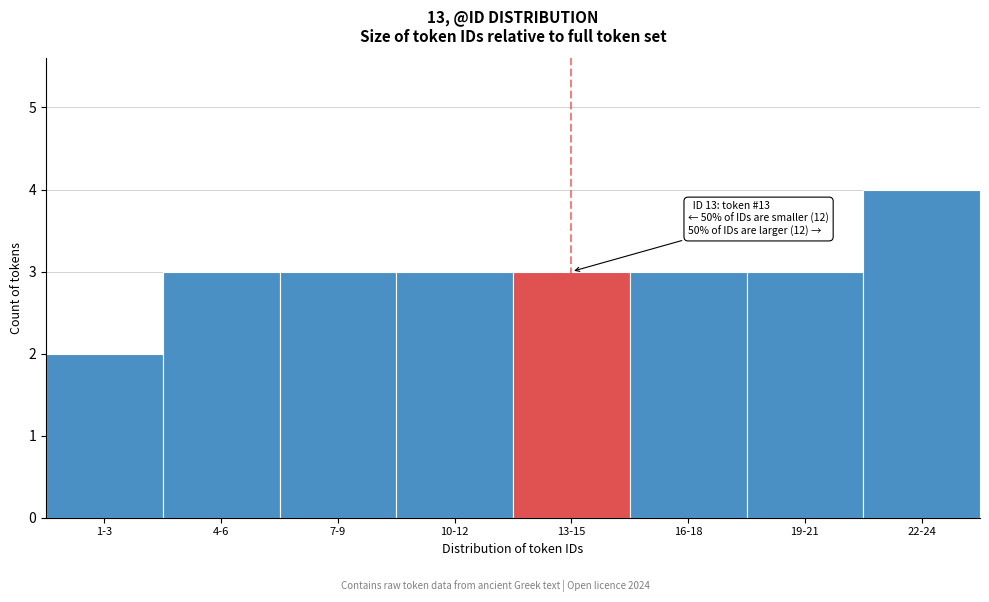

Reading right to left, extract all data points from this chart.

22-24=4	19-21=3	16-18=3	13-15=3	10-12=3	7-9=3	4-6=3	1-3=2